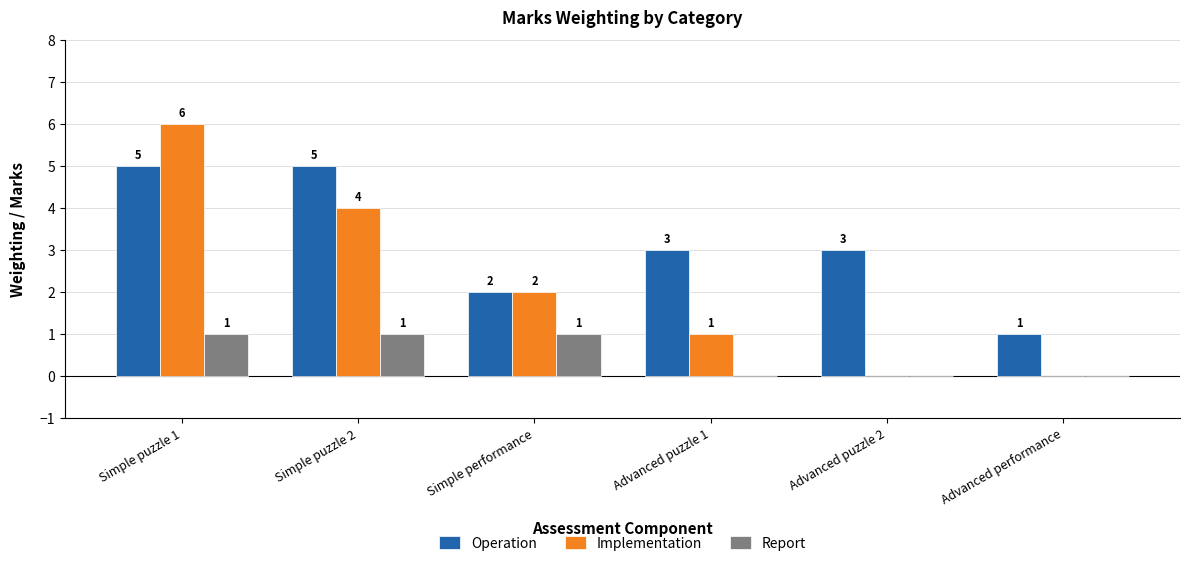

How many groups of bars are there?

6